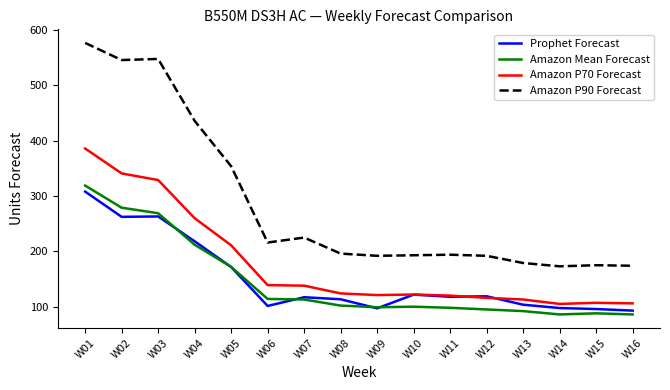

The Amazon P90 Forecast series shows 45.1 at W12. True or false?

False